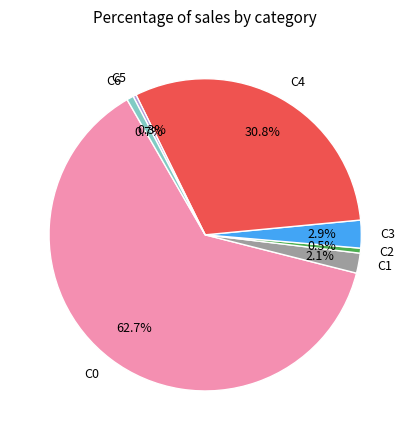

Count the number of slices in the pie.

7